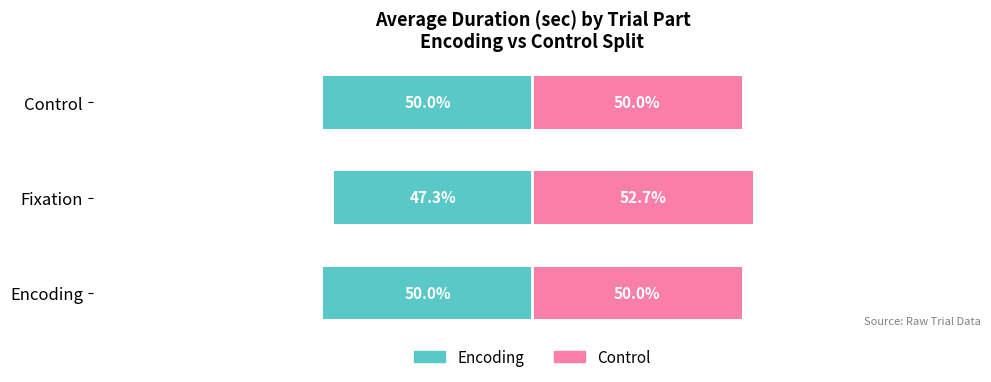

List the labels in order of Control value, smallest first.

Encoding, Control, Fixation